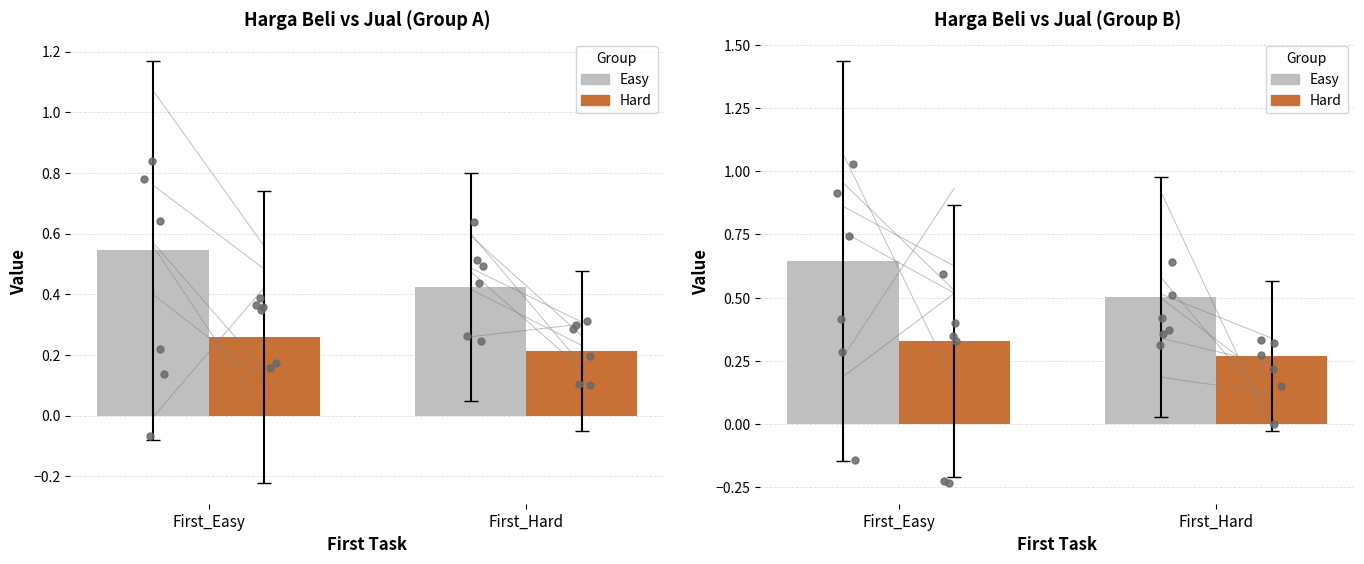

Which series reaches the maximum Y coordinate?

Easy